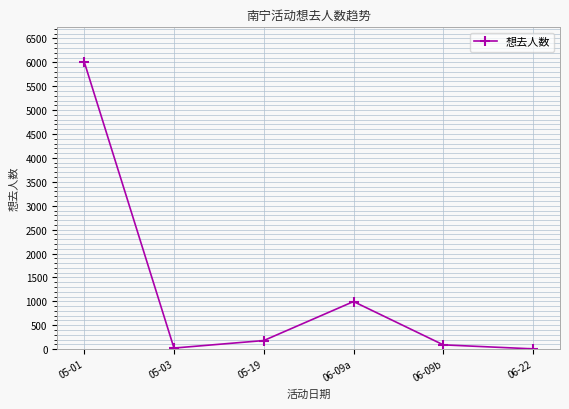

Count the number of categories in the chart.

6